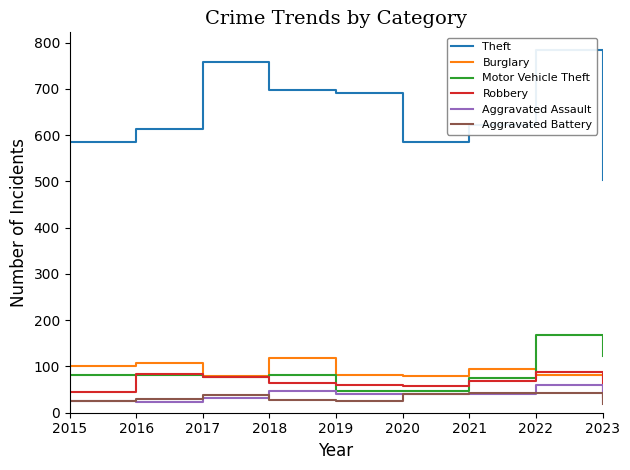

List the labels in order of Aggravated Assault value, largest first.

2022, 2018, 2020, 2019, 2021, 2017, 2015, 2016, 2023